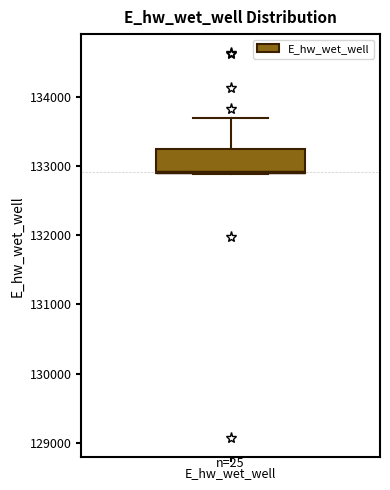

Where is the upper edge of the box for E_hw_wet_well on the y-axis? The values are not printed on the chart, so give them approximately, as read against the axis.

133200